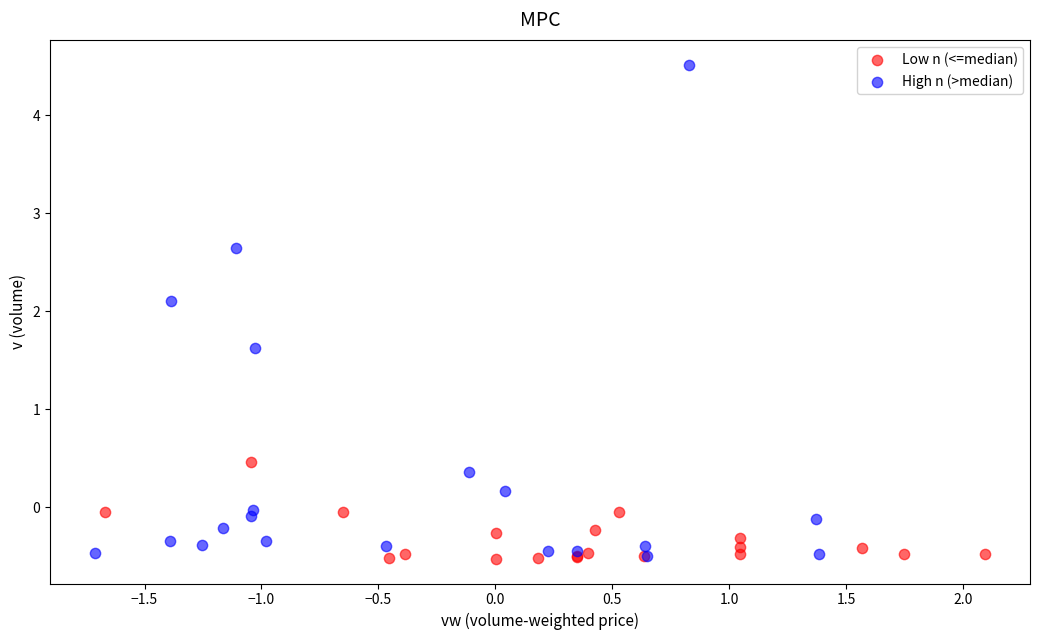

Which series contains the highest Y value?

High n (>median)